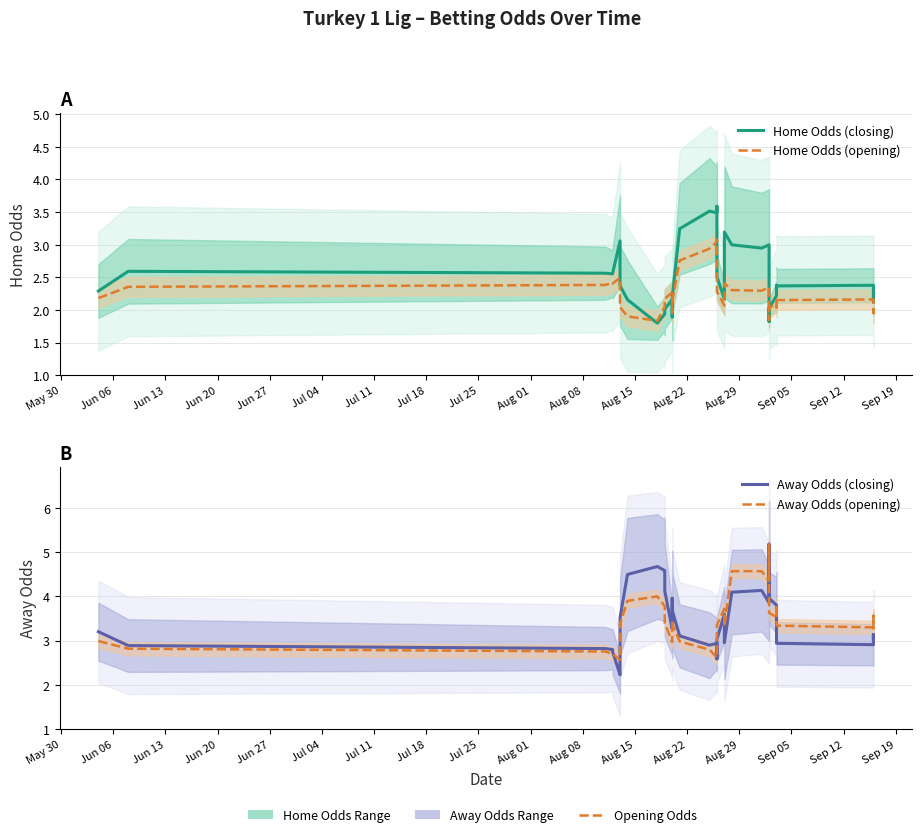

Which series has the widest spread of values?

Away Odds (closing)